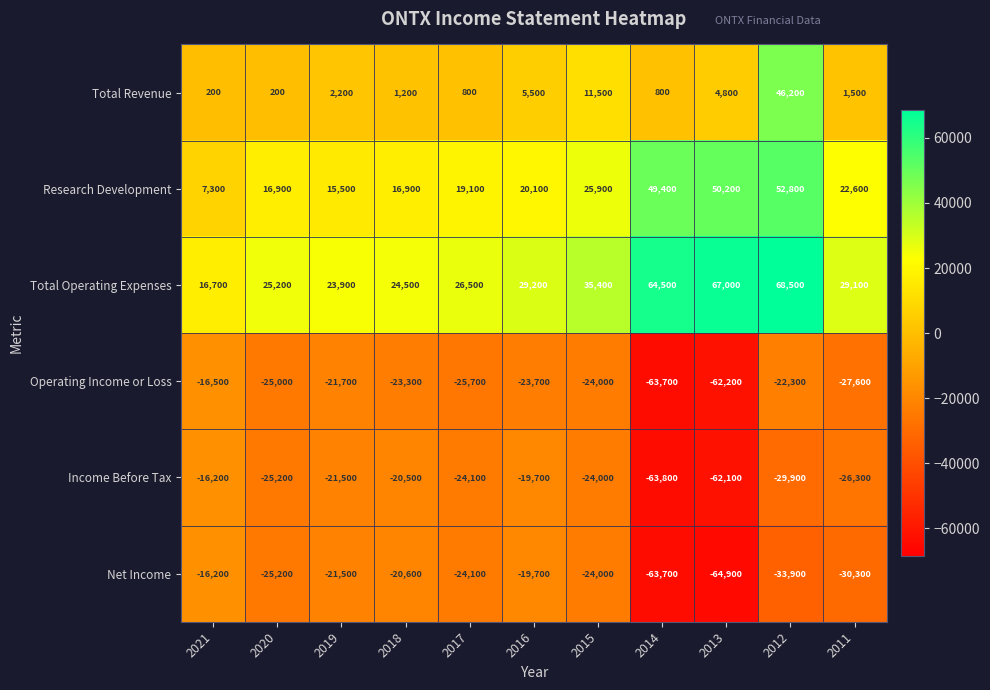

Rank the categories by Net Income value from highest to lowest.

2021, 2016, 2018, 2019, 2015, 2017, 2020, 2011, 2012, 2014, 2013